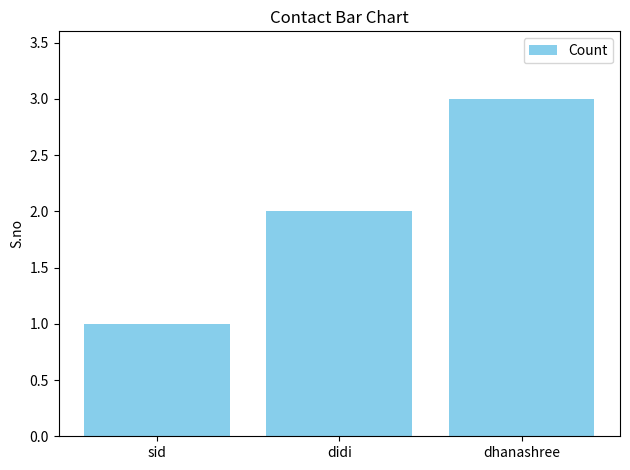

What is the greatest value displayed?

3